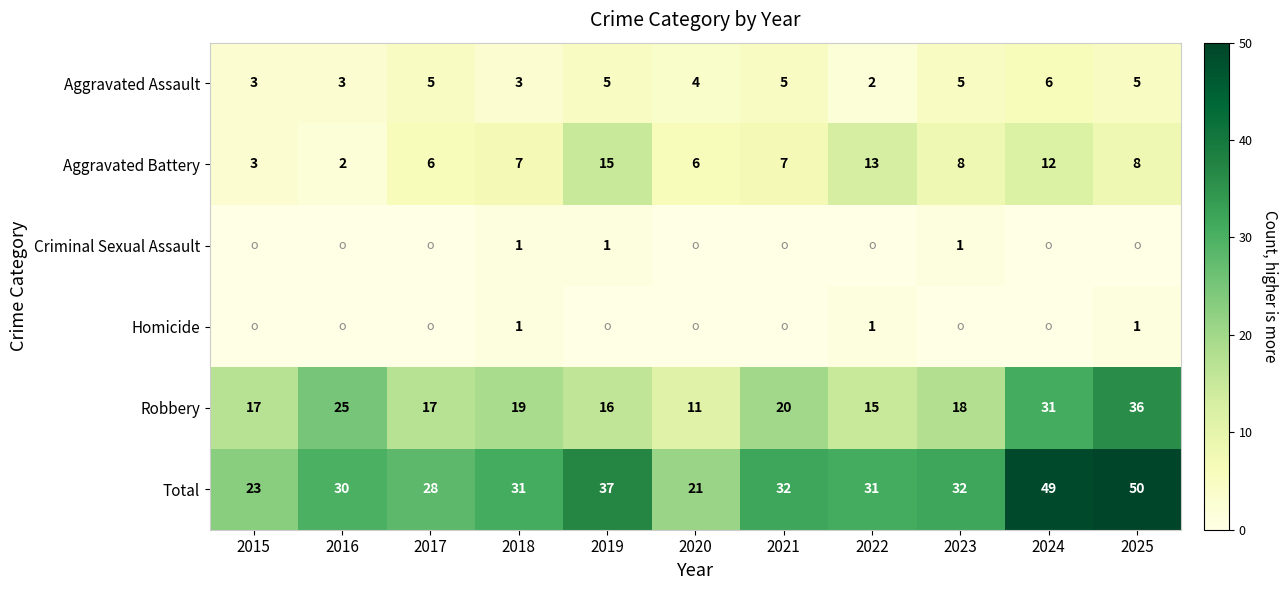

How many data points does each series have?

11